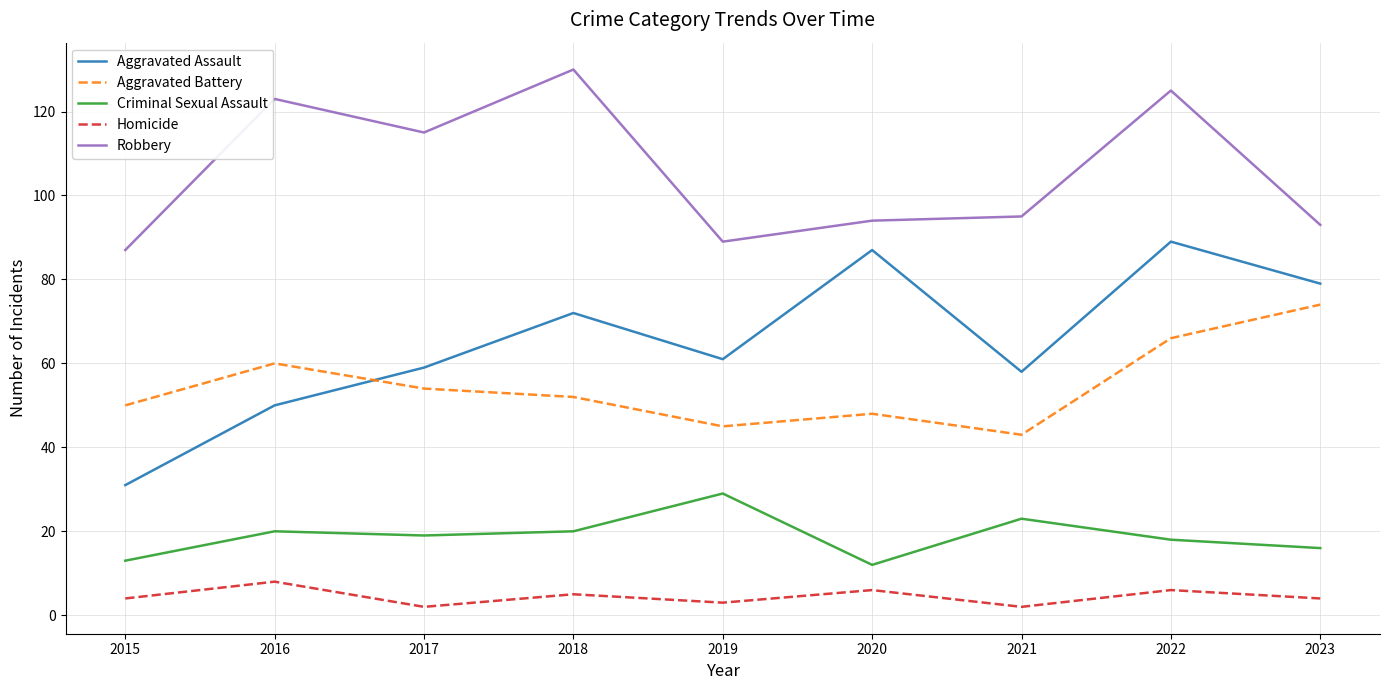

In Criminal Sexual Assault, how many points are lower than both neighbors (excluding endpoints)?

2